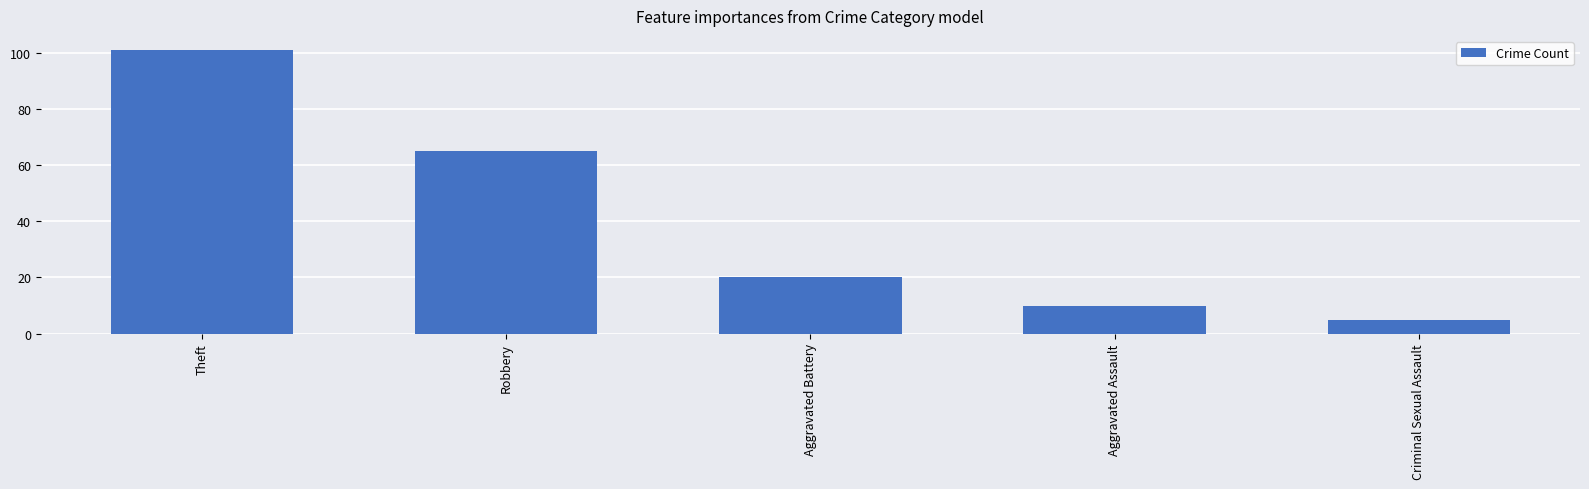

What is the change in value from Theft to Aggravated Battery?

-81